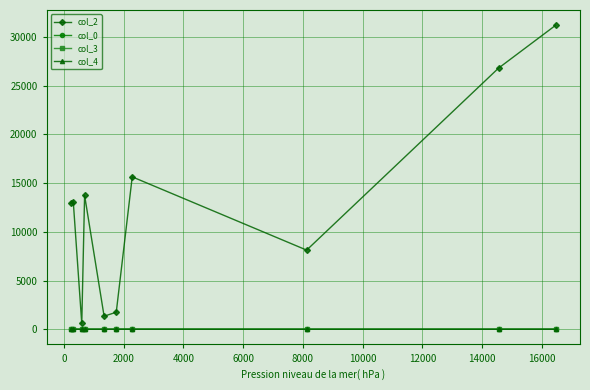

Which series has the widest spread of values?

col_2